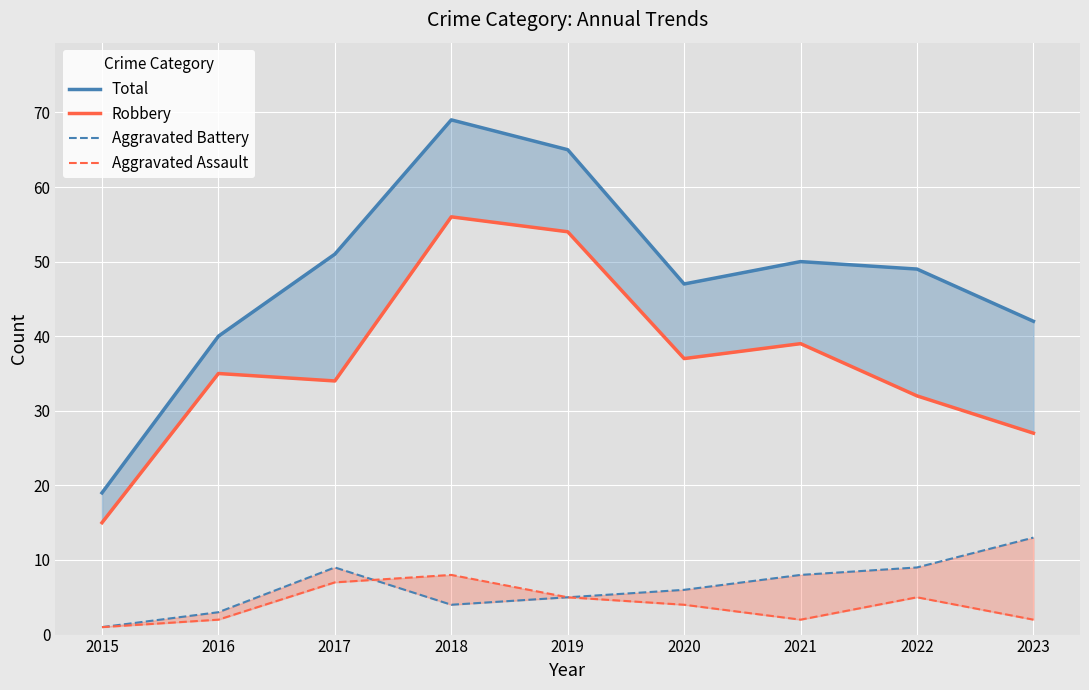

How many data points in Robbery are less than 35?

4